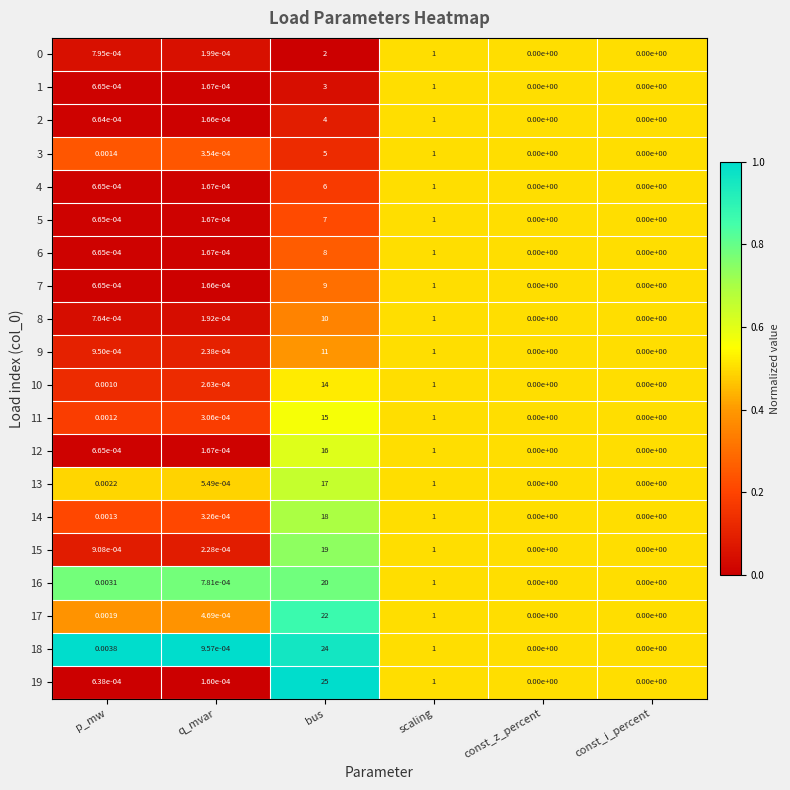

How many data points does each series have?

6